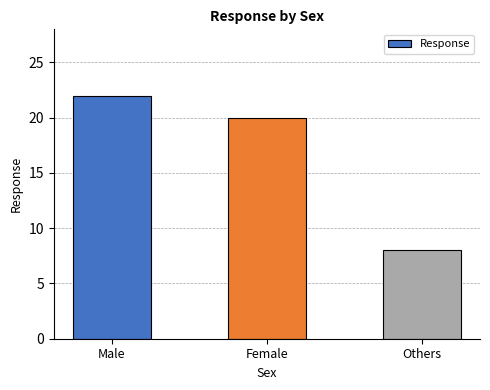

What is the sum of the values at Others and Female?

28